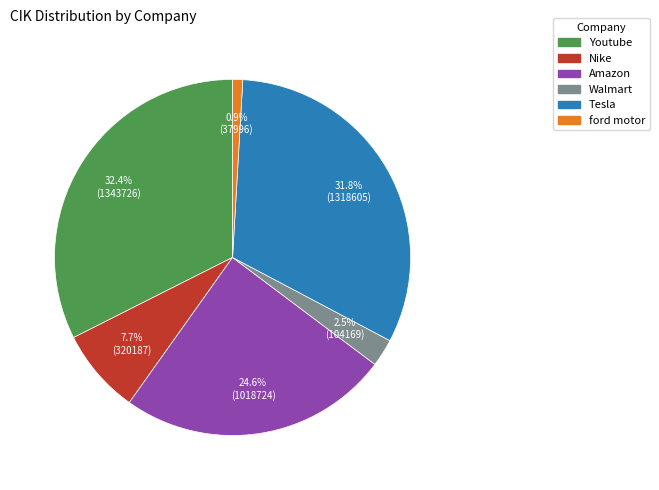

To the nearest percent, what is the average slice percentage?

17%